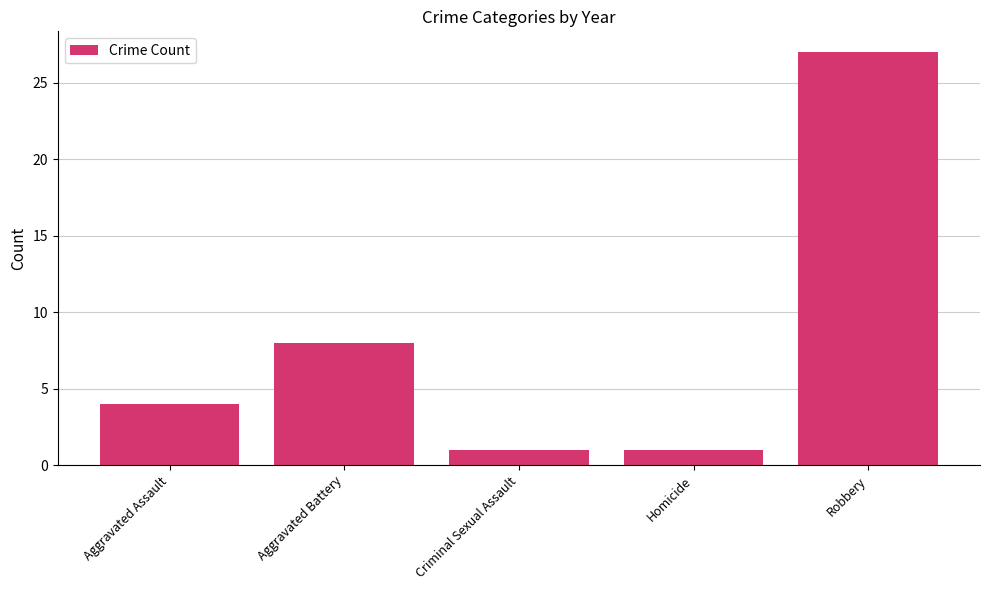

How many categories are shown in the chart?

5